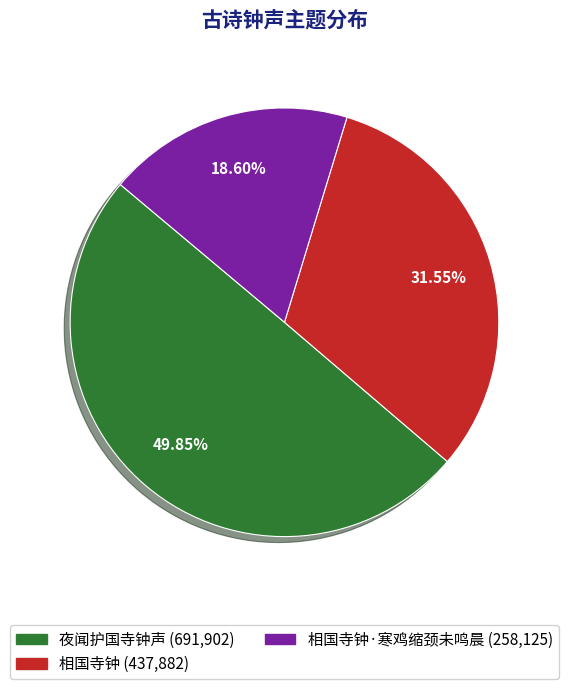

Does any single category account for the majority?

No